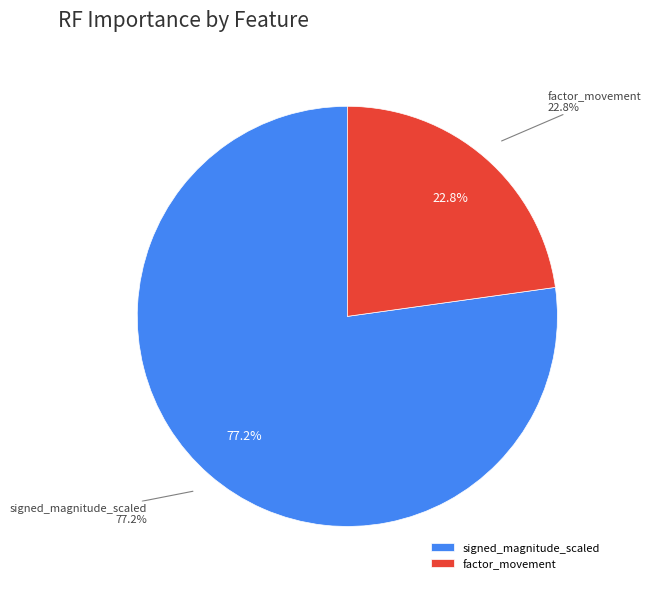

How many segments does this pie chart have?

2